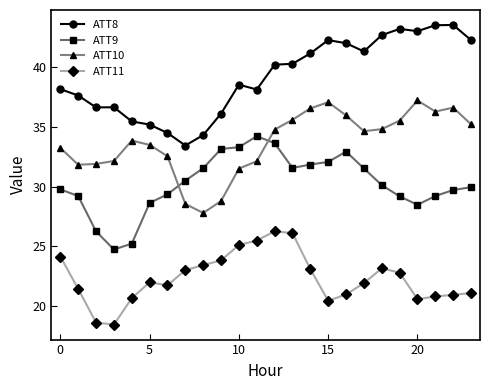

True or false: ATT8 and ATT9 cross at least once.

False